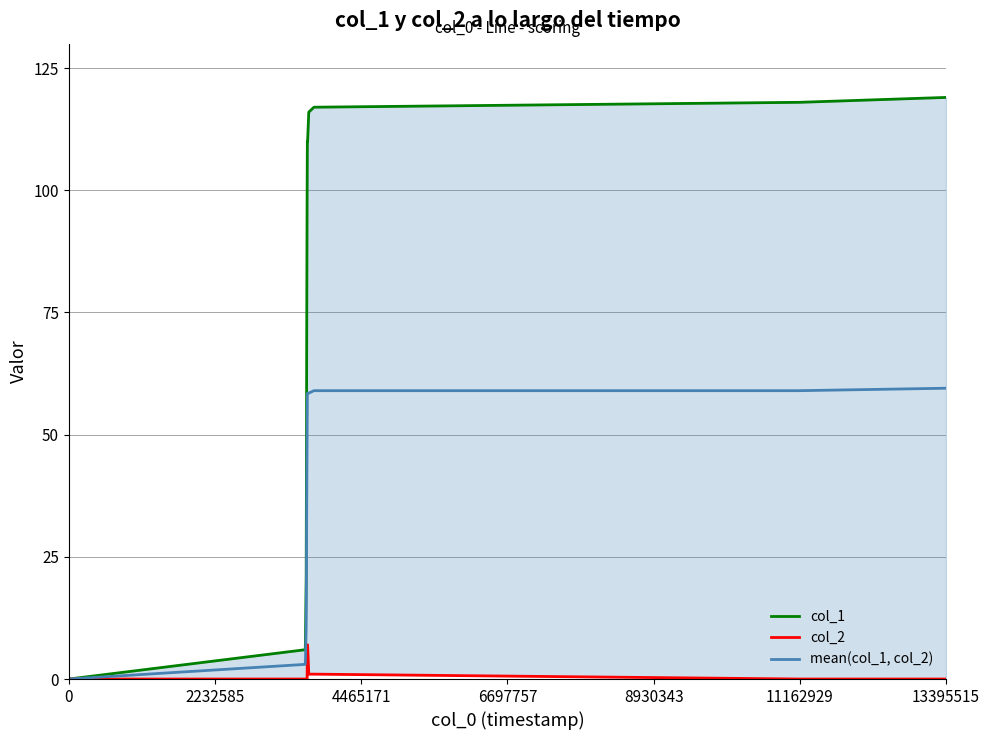

How many categories are shown in the chart?

14